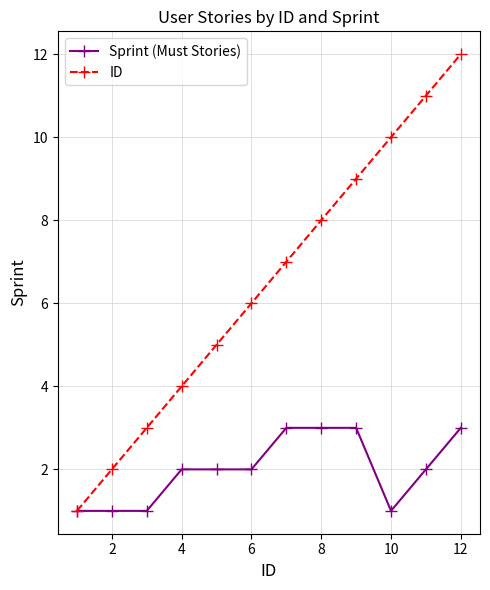

Which series has the largest range (max minus min)?

ID